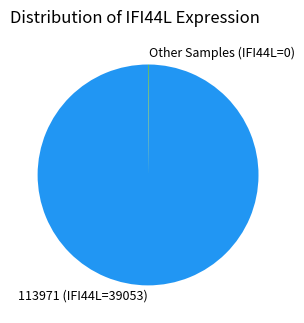

Which category accounts for the majority?

113971 (IFI44L=39053)